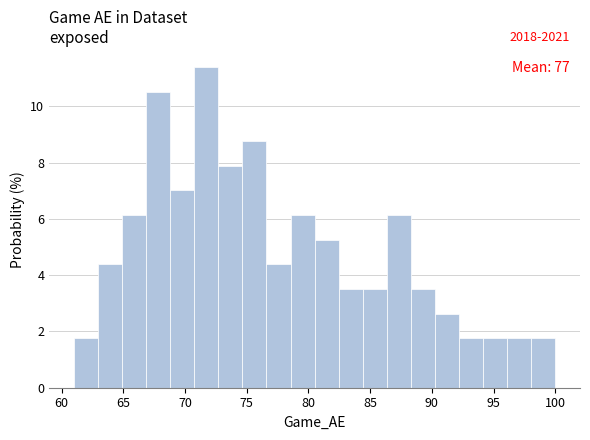

Around what value on the x-axis is the tallest bar? Give the approximate position of its centre, as read against the axis.

71.5